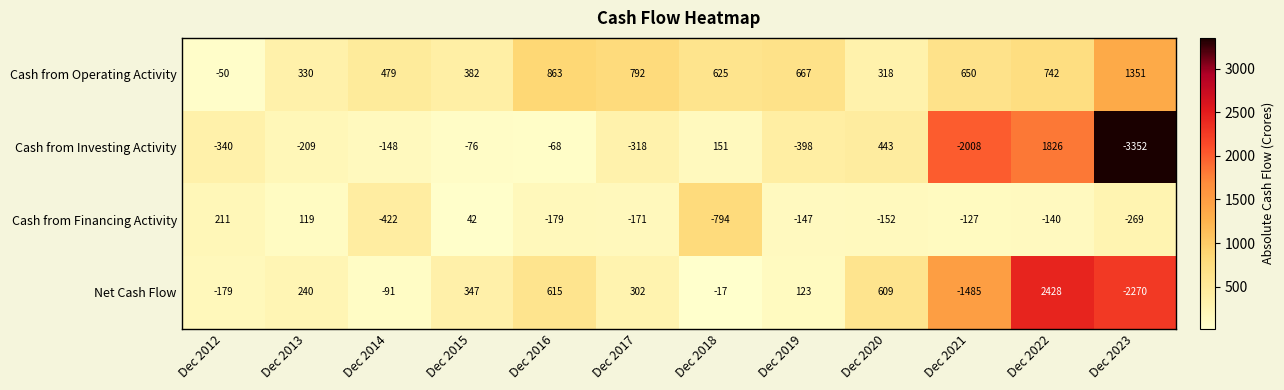

At how many categories does at least one series exceed 1701?

1